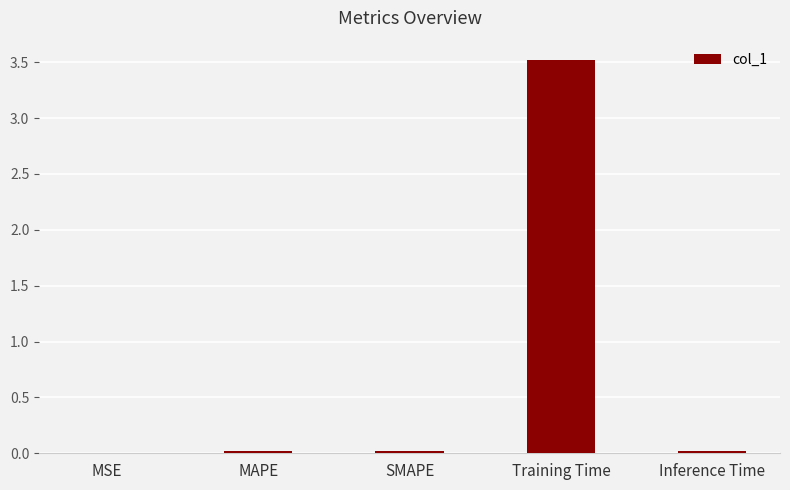

Which category has the highest value across all series?

Training Time